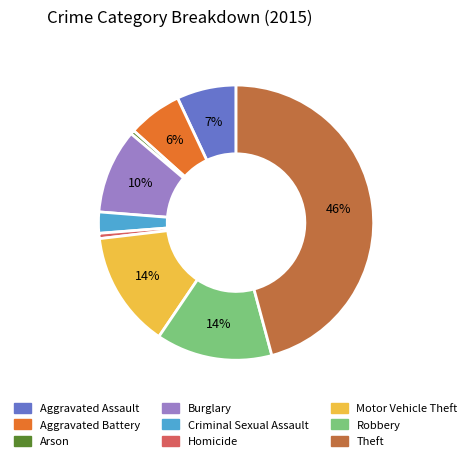

Is Aggravated Assault the majority of the pie?

No